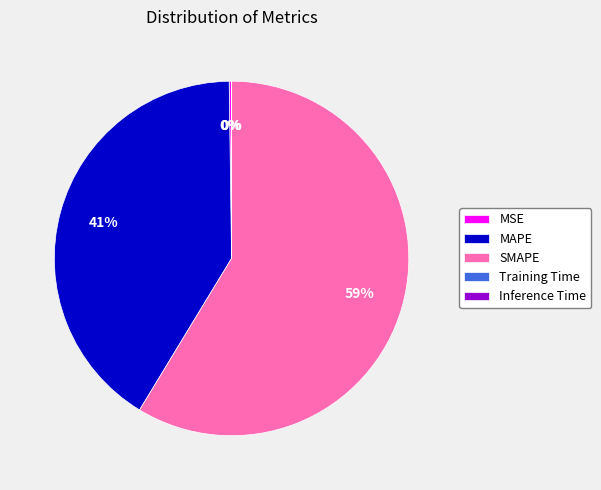

Is it true that MAPE is 41% of the pie?

True